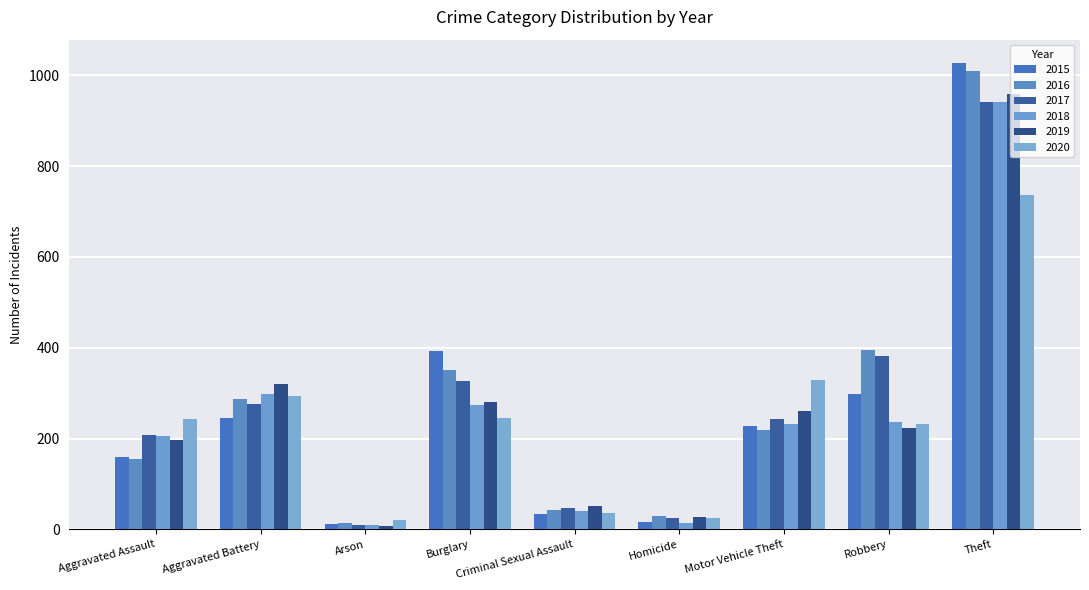

Is it true that 2019 equals 14 at Homicide?

False